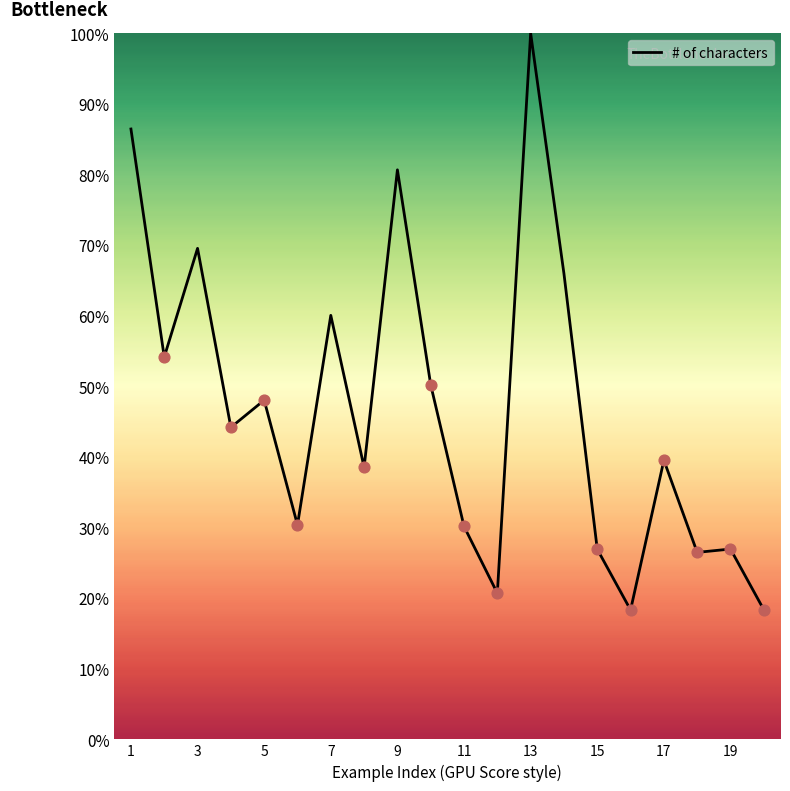

What is the difference between the maximum and minimum values?

81.7